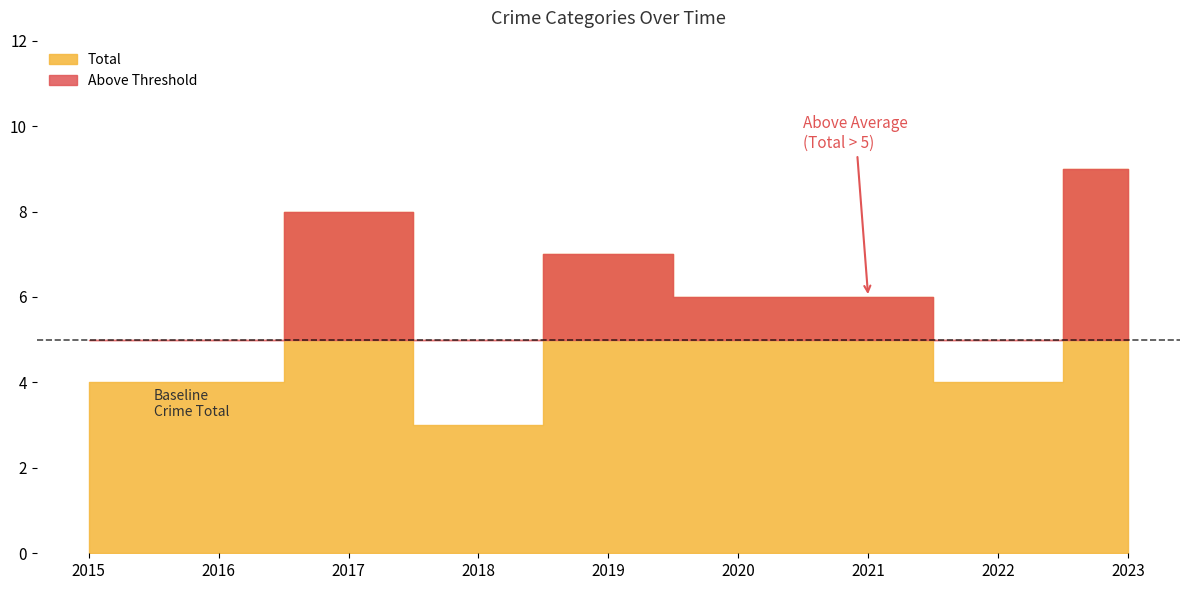

What is the sum of the Total values at 2015 and 2018?

7